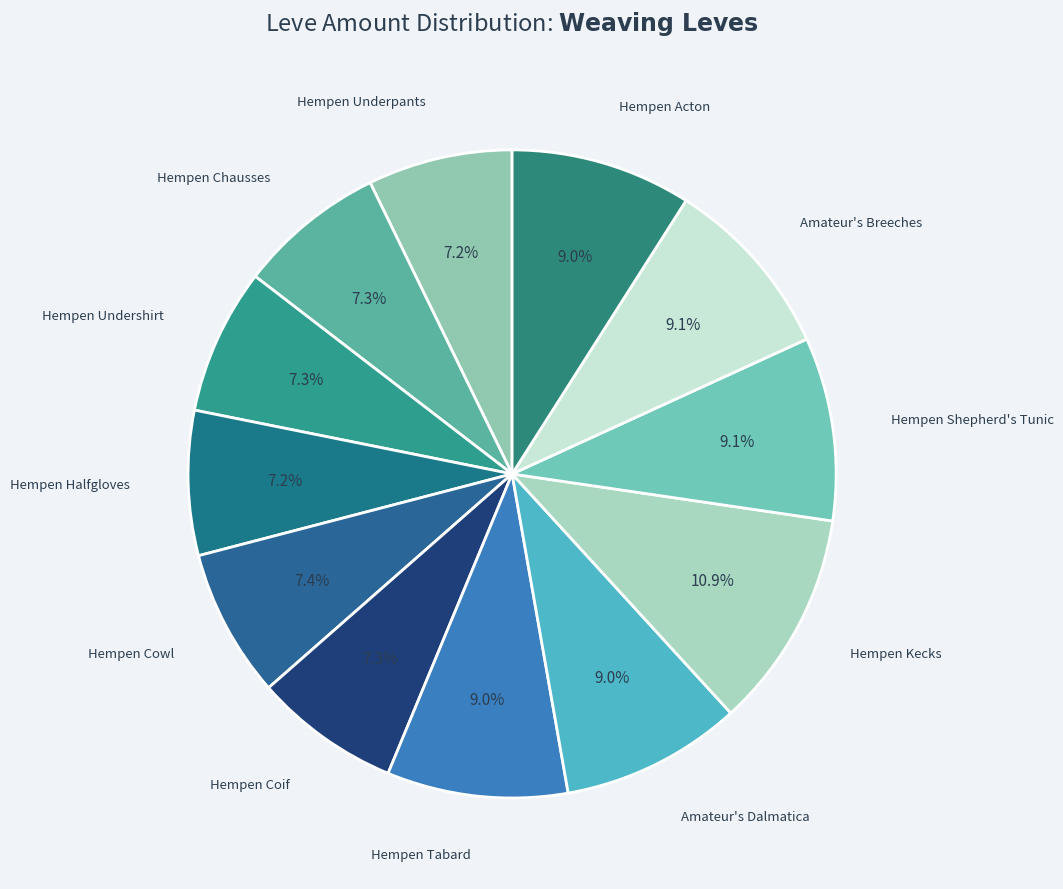

How many segments does this pie chart have?

12